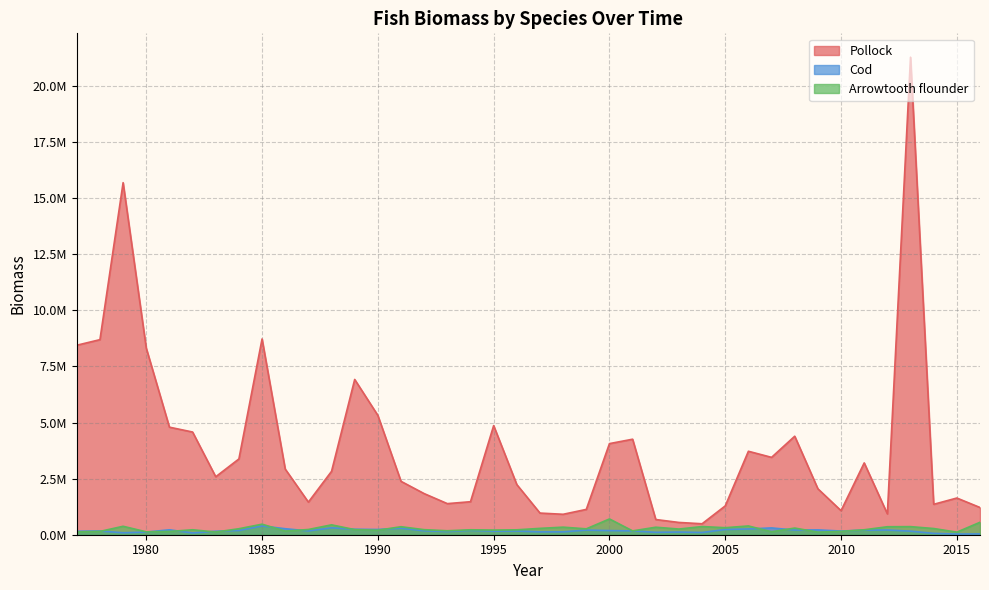

Where is the first local minimum for Cod?

1979